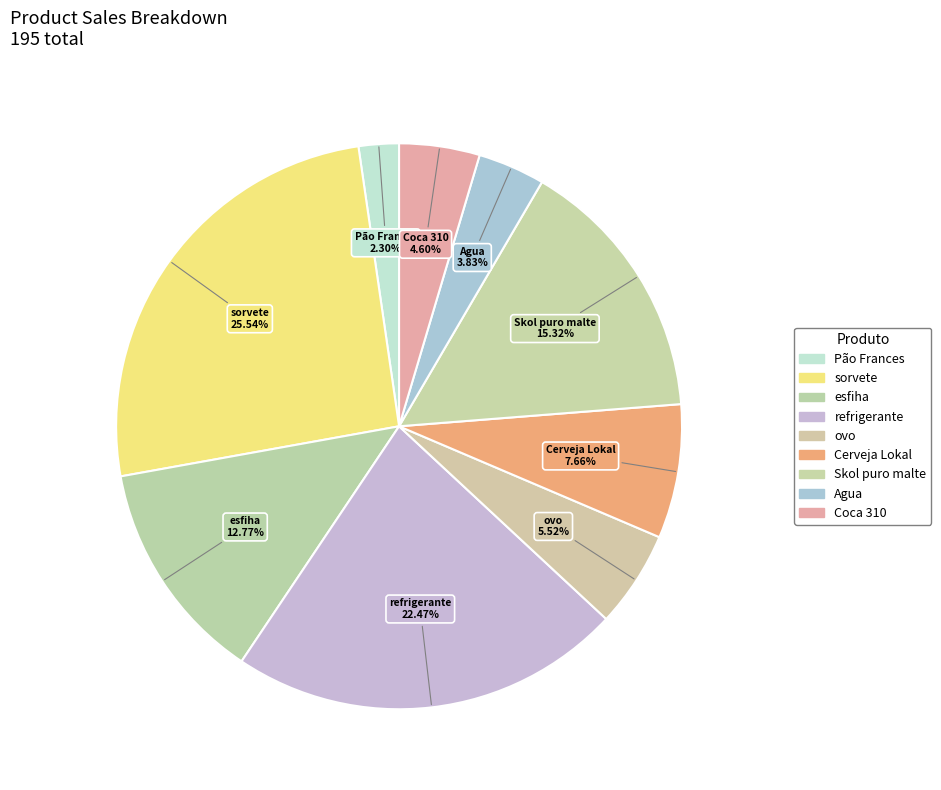

Count the number of slices in the pie.

9